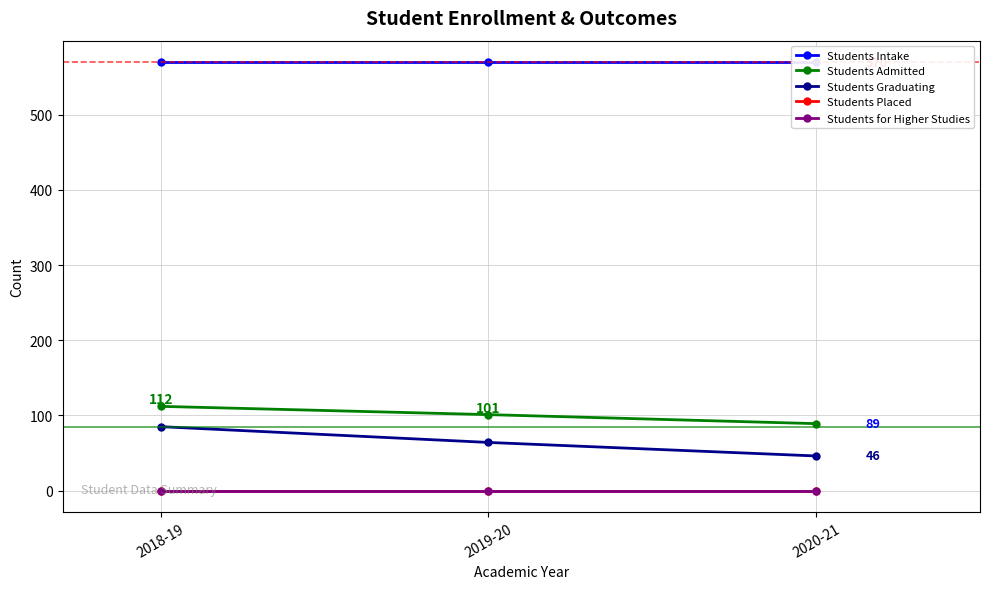

What value does the Students Graduating series have at 2018-19?

85